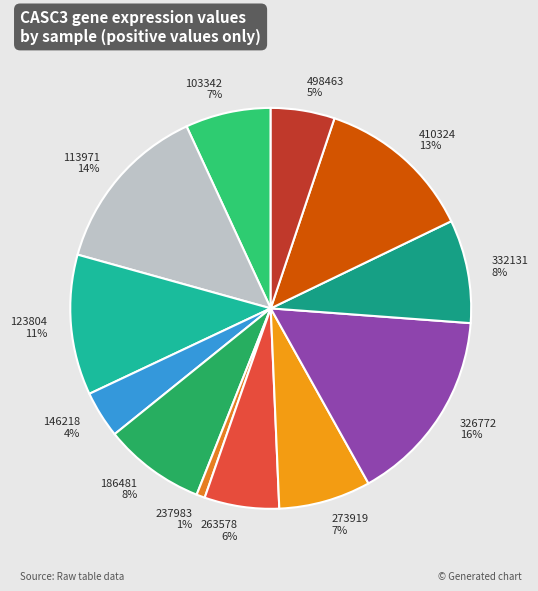

What percentage is the 123804 slice, to the nearest percent?

11%